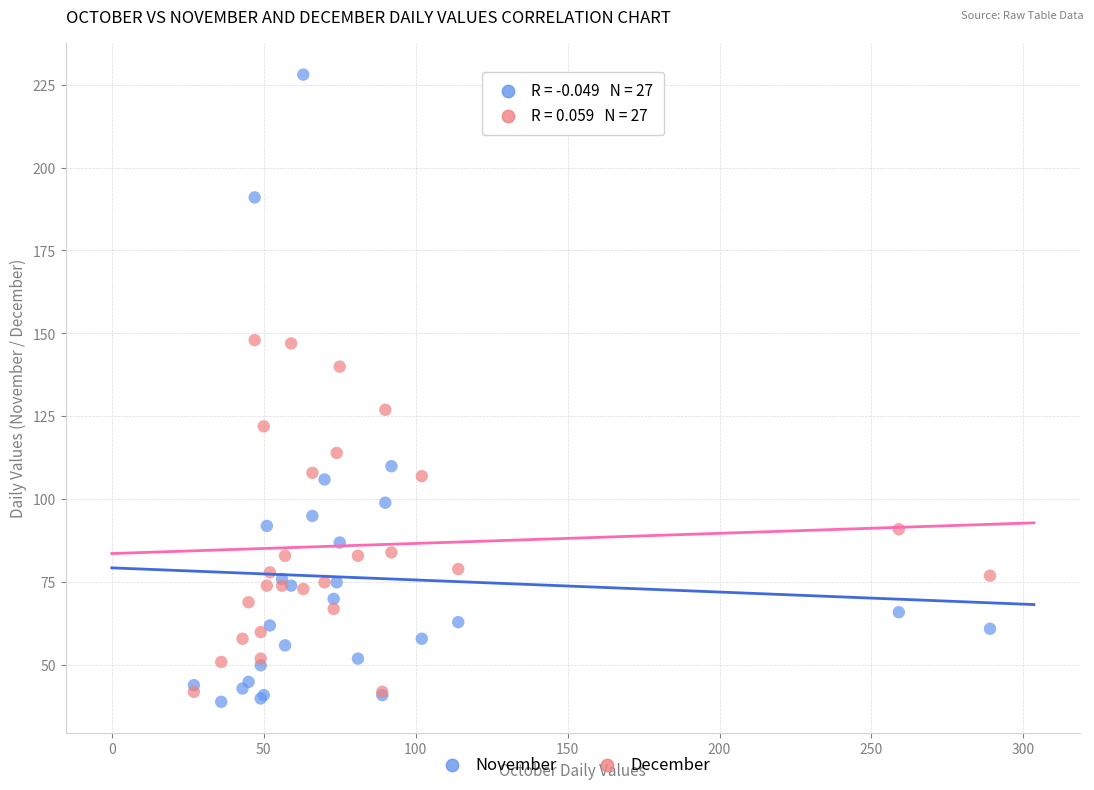

What are all the series names shown in the legend?

November, December